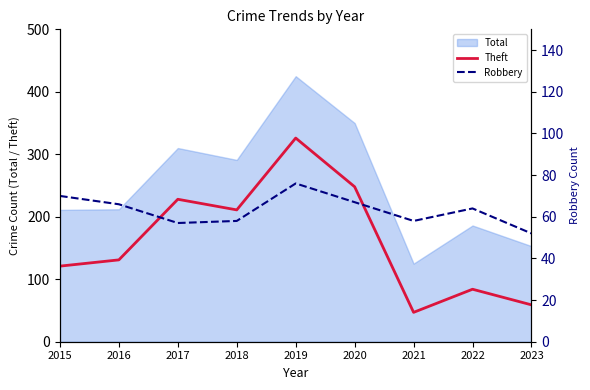

The value of Theft at 2018 is 313. True or false?

False